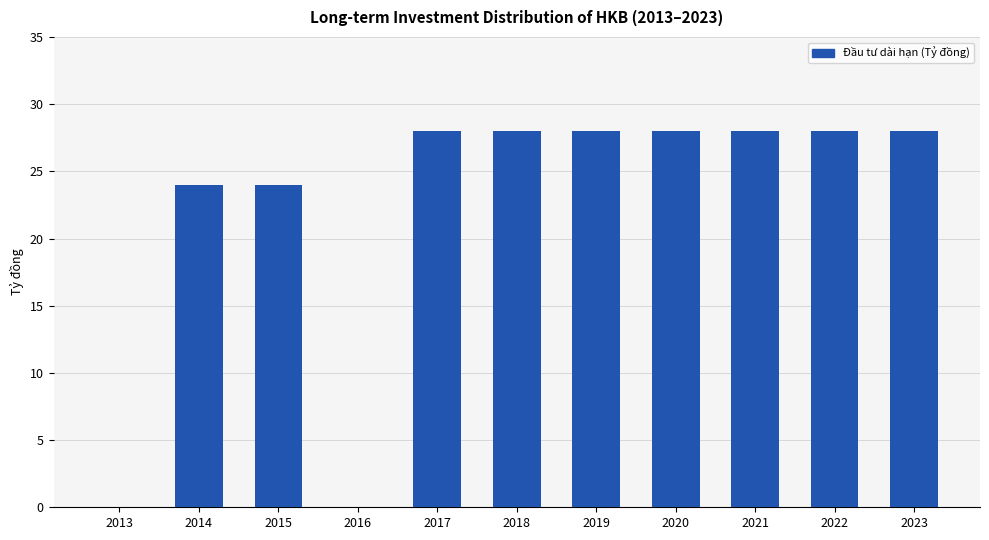

What is the sum of all values?

244000000000